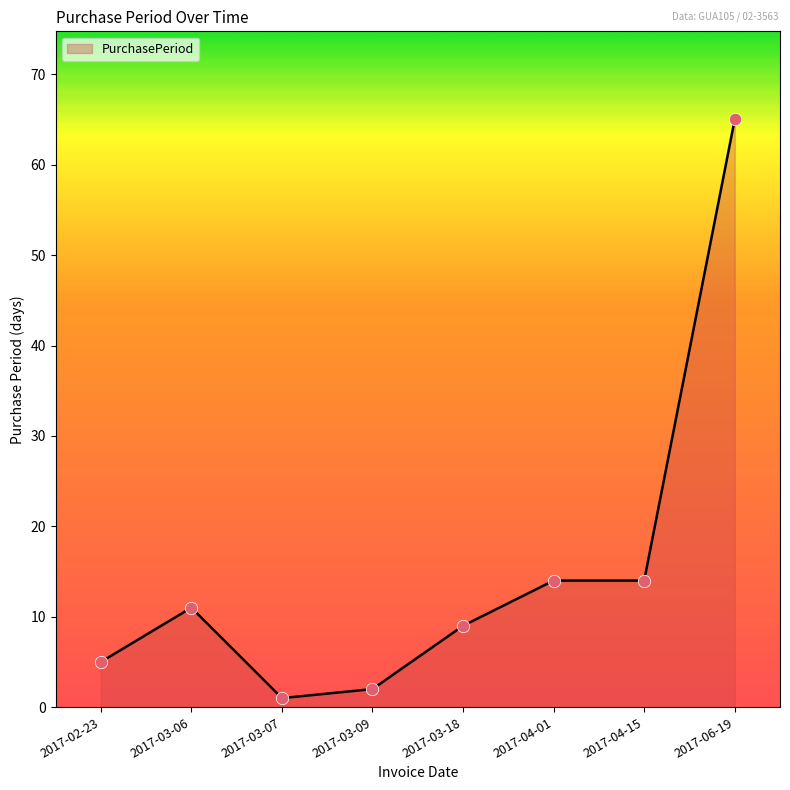

What is the change in value from 2017-02-23 to 2017-03-18?

+4